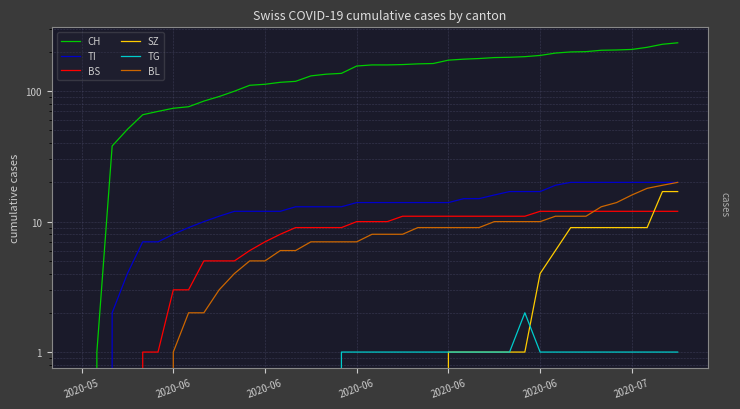

Between 31 and 30, which is larger?

31